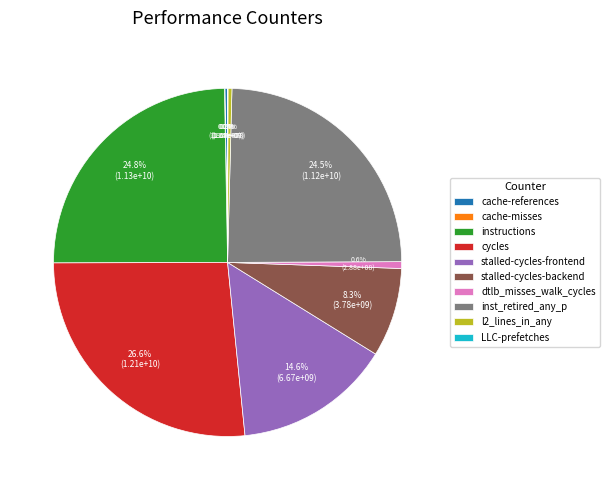

Is there any slice that represents more than half of the pie?

No